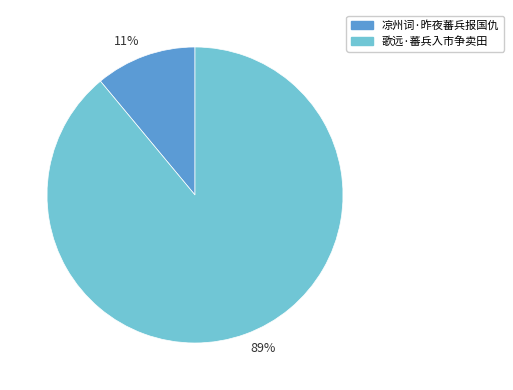

Rank the categories by value from lowest to highest.

11%, 89%